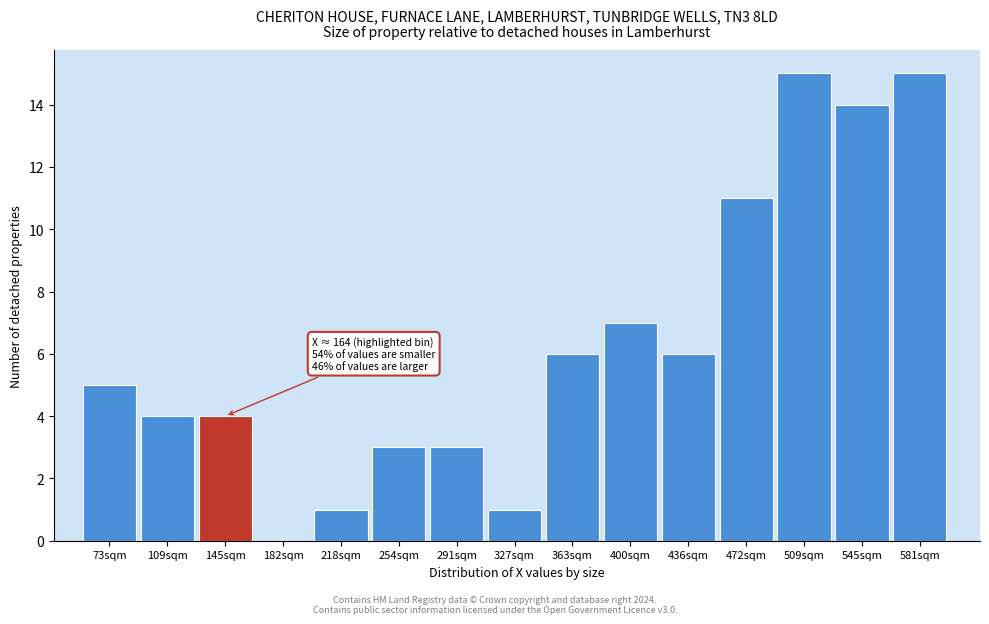

Reading right to left, list all the values displayed in this chart.

581sqm=15	545sqm=14	509sqm=15	472sqm=11	436sqm=6	400sqm=7	363sqm=6	327sqm=1	291sqm=3	254sqm=3	218sqm=1	182sqm=0	145sqm=4	109sqm=4	73sqm=5